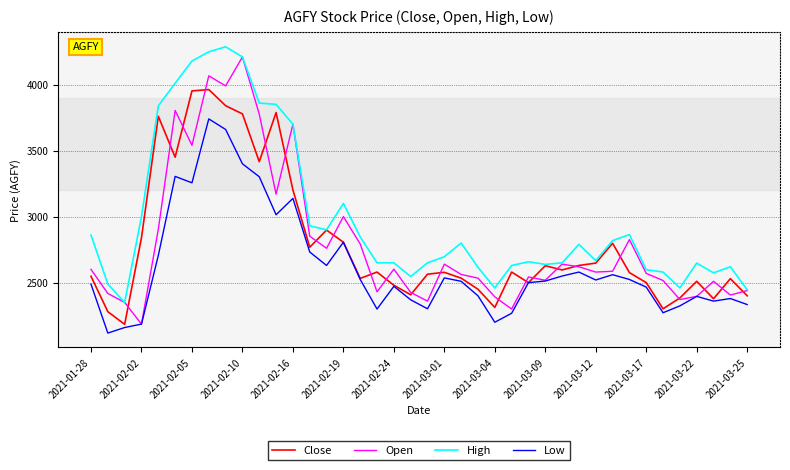

Which series has the largest range (max minus min)?

Open